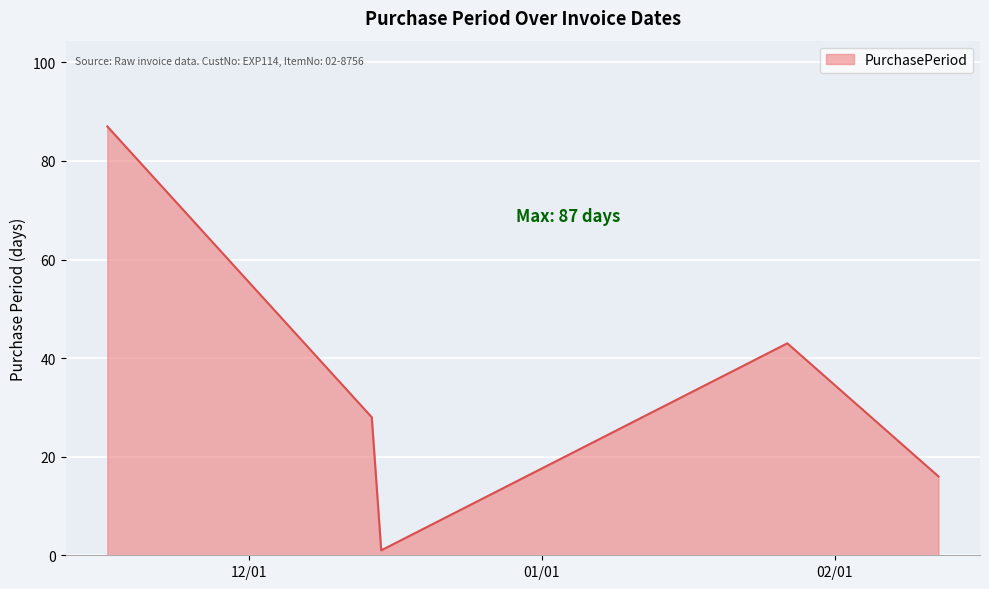

True or false: there are more than 2 points higher than both neighbors.

False